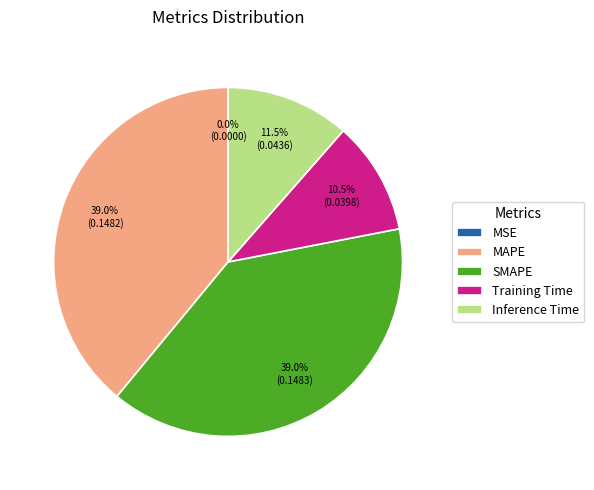

Is there any slice that represents more than half of the pie?

No